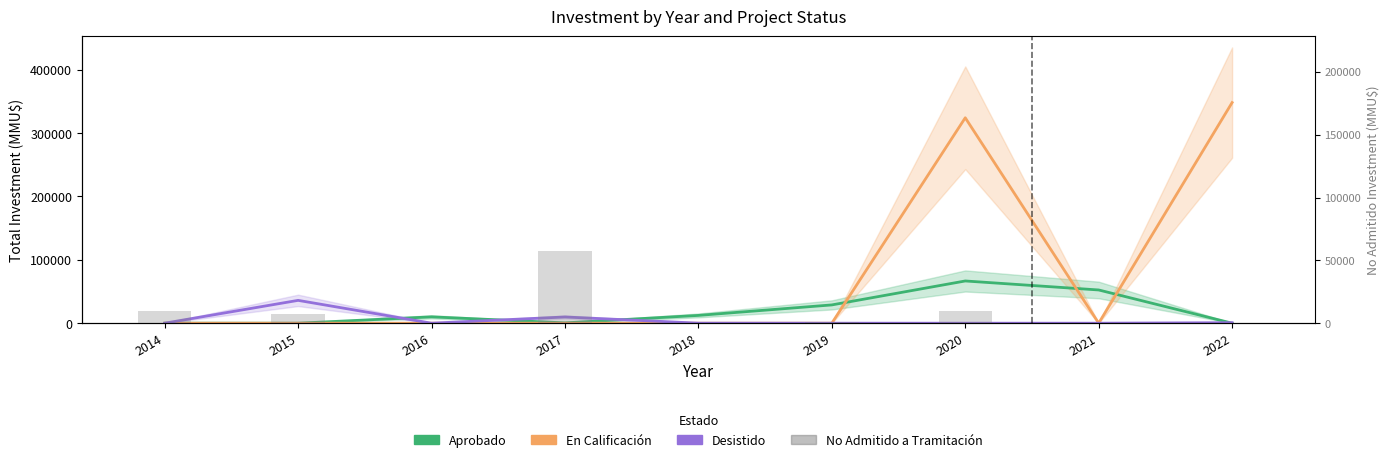

Are the bars grouped side by side (vs. stacked)?

Yes